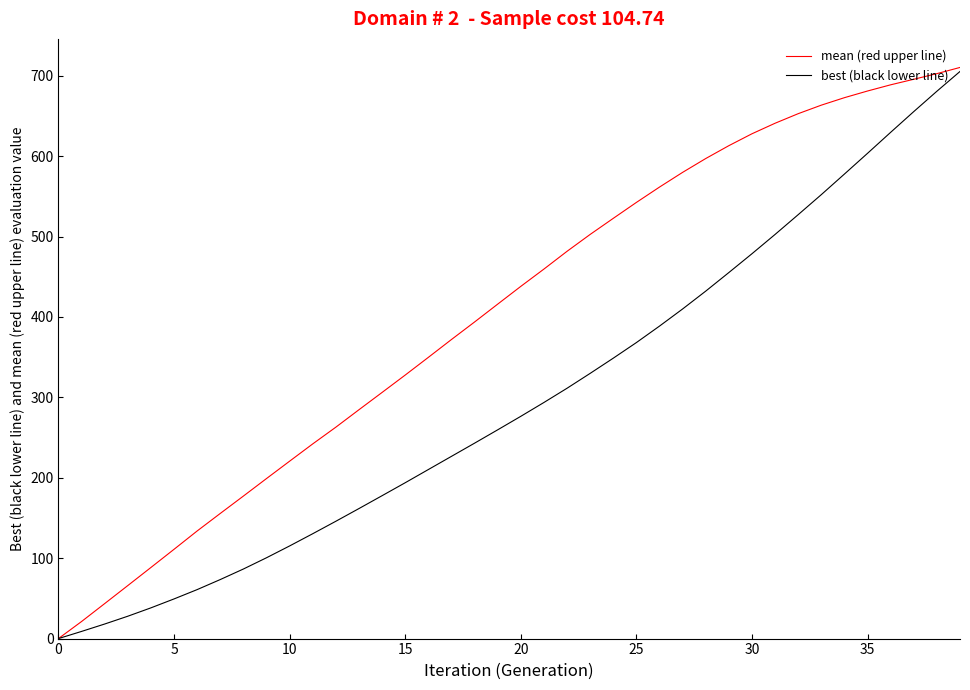

Which series has the largest range (max minus min)?

mean (red upper line)